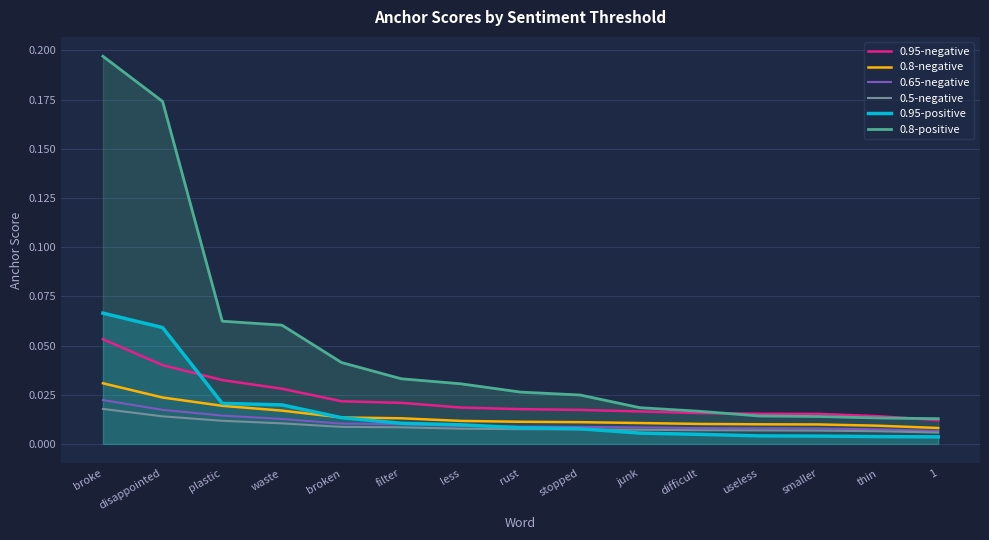

The 0.5-negative series shows 0.0 at broke. True or false?

True